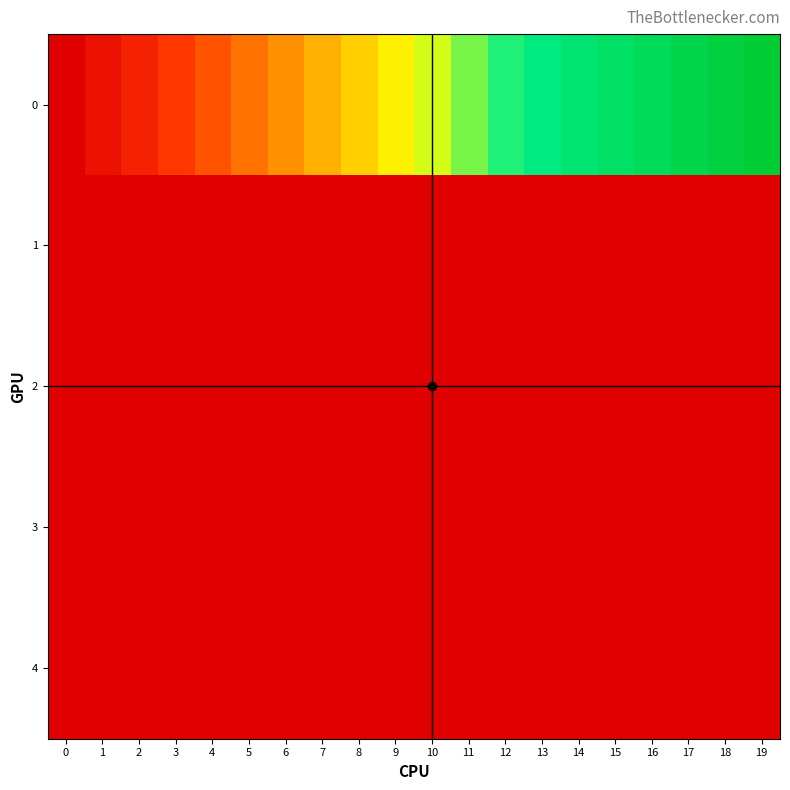

Reading left to right, list all the values displayed in this chart.

0: 0=0.0	1=10.0	2=20.0	3=30.0	4=40.0	5=50.0	6=60.0	7=70.0	8=80.0	9=90.0	10=100.0	11=110.0	12=120.0	13=130.0	14=140.0	15=150.0	16=160.0	17=170.0	18=180.0	19=190.0
1: 0=0.3	1=0.5	2=0.5	3=0.5	4=0.5	5=0.5	6=0.5	7=0.5	8=0.5	9=0.5	10=0.5	11=0.5	12=0.5	13=0.5	14=0.5	15=0.5	16=0.5	17=0.5	18=0.5	19=0.5
2: 0=0.3	1=0.5	2=0.5	3=0.5	4=0.5	5=0.5	6=0.5	7=0.5	8=0.5	9=0.5	10=0.5	11=0.5	12=0.5	13=0.5	14=0.5	15=0.5	16=0.5	17=0.5	18=0.5	19=0.5
3: 0=0.1	1=0.0	2=0.0	3=0.0	4=0.0	5=0.0	6=0.0	7=0.0	8=0.0	9=0.0	10=0.0	11=0.0	12=0.0	13=0.0	14=0.0	15=0.0	16=0.0	17=0.0	18=0.0	19=0.0
4: 0=0.4	1=0.0	2=0.0	3=0.0	4=0.0	5=0.0	6=0.0	7=0.0	8=0.0	9=0.0	10=0.0	11=0.0	12=0.0	13=0.0	14=0.0	15=0.0	16=0.0	17=0.0	18=0.0	19=0.0